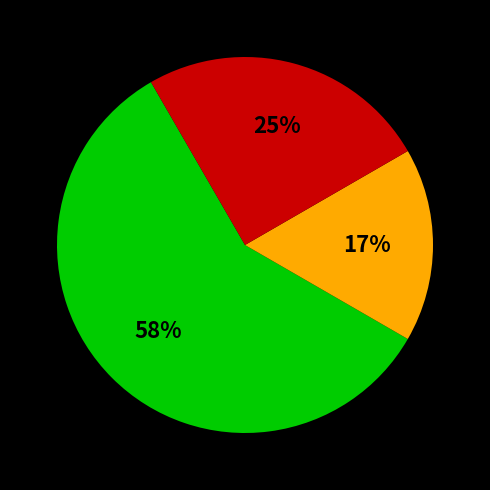

Does any single category account for the majority?

Yes